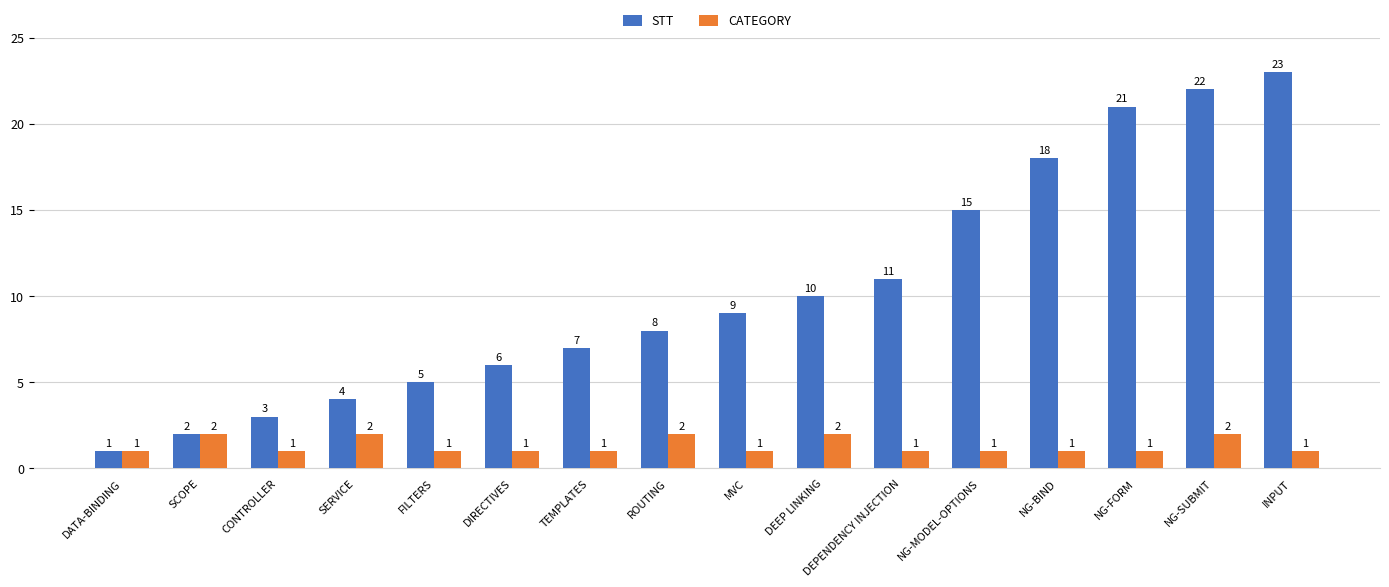

Reading right to left, transcribe all the data shown in this chart.

STT: INPUT=23	NG-SUBMIT=22	NG-FORM=21	NG-BIND=18	NG-MODEL-OPTIONS=15	DEPENDENCY INJECTION=11	DEEP LINKING=10	MVC=9	ROUTING=8	TEMPLATES=7	DIRECTIVES=6	FILTERS=5	SERVICE=4	CONTROLLER=3	SCOPE=2	DATA-BINDING=1
CATEGORY: INPUT=1	NG-SUBMIT=2	NG-FORM=1	NG-BIND=1	NG-MODEL-OPTIONS=1	DEPENDENCY INJECTION=1	DEEP LINKING=2	MVC=1	ROUTING=2	TEMPLATES=1	DIRECTIVES=1	FILTERS=1	SERVICE=2	CONTROLLER=1	SCOPE=2	DATA-BINDING=1